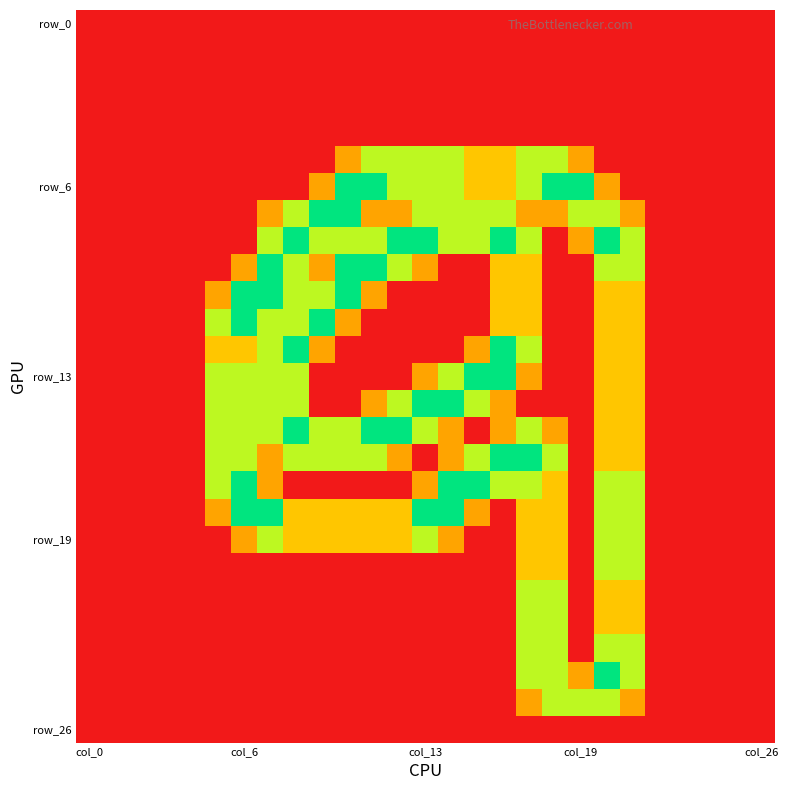

At which category is the sum across all series the highest?

20